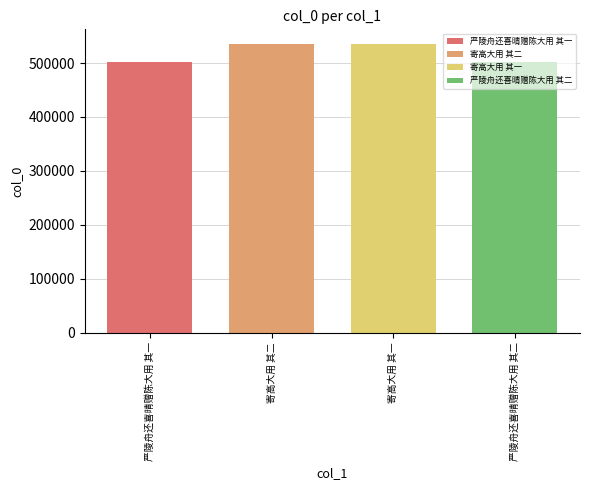

Which series has the largest range (max minus min)?

严陵舟还喜晴赠陈大用 其一